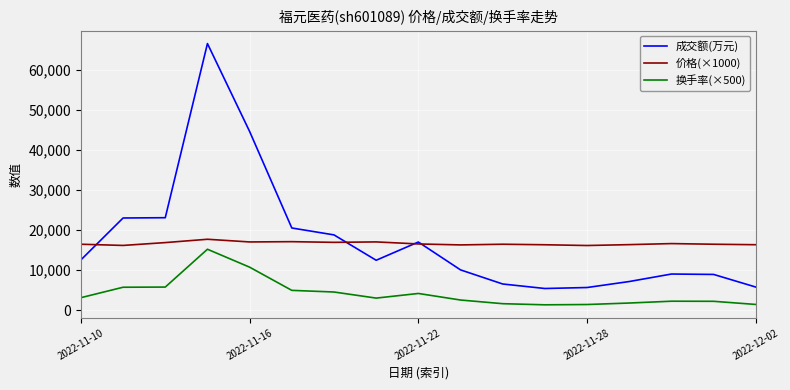

What is the maximum value shown in the chart?

66567.0